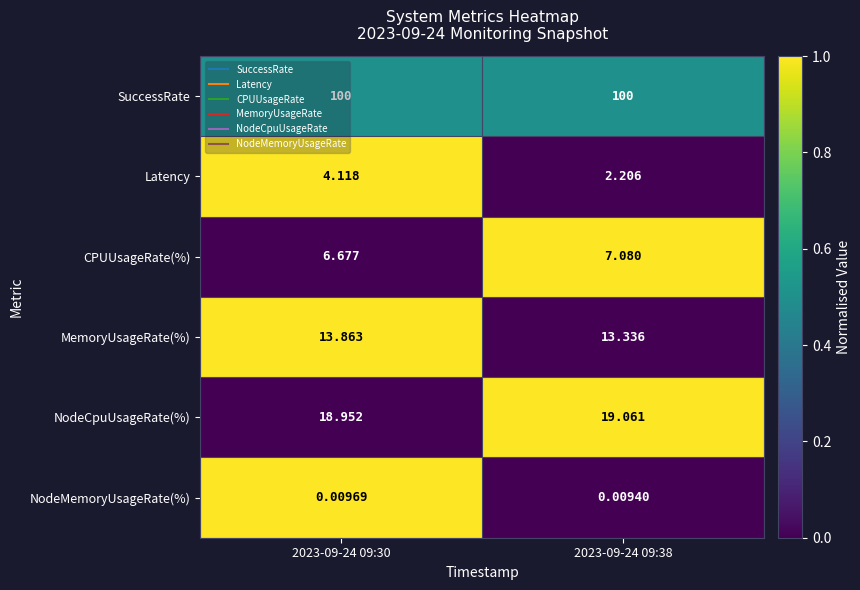

Rank the series at 2023-09-24 09:30 from lowest to highest value.

NodeMemoryUsageRate(%), Latency, CPUUsageRate(%), MemoryUsageRate(%), NodeCpuUsageRate(%), SuccessRate